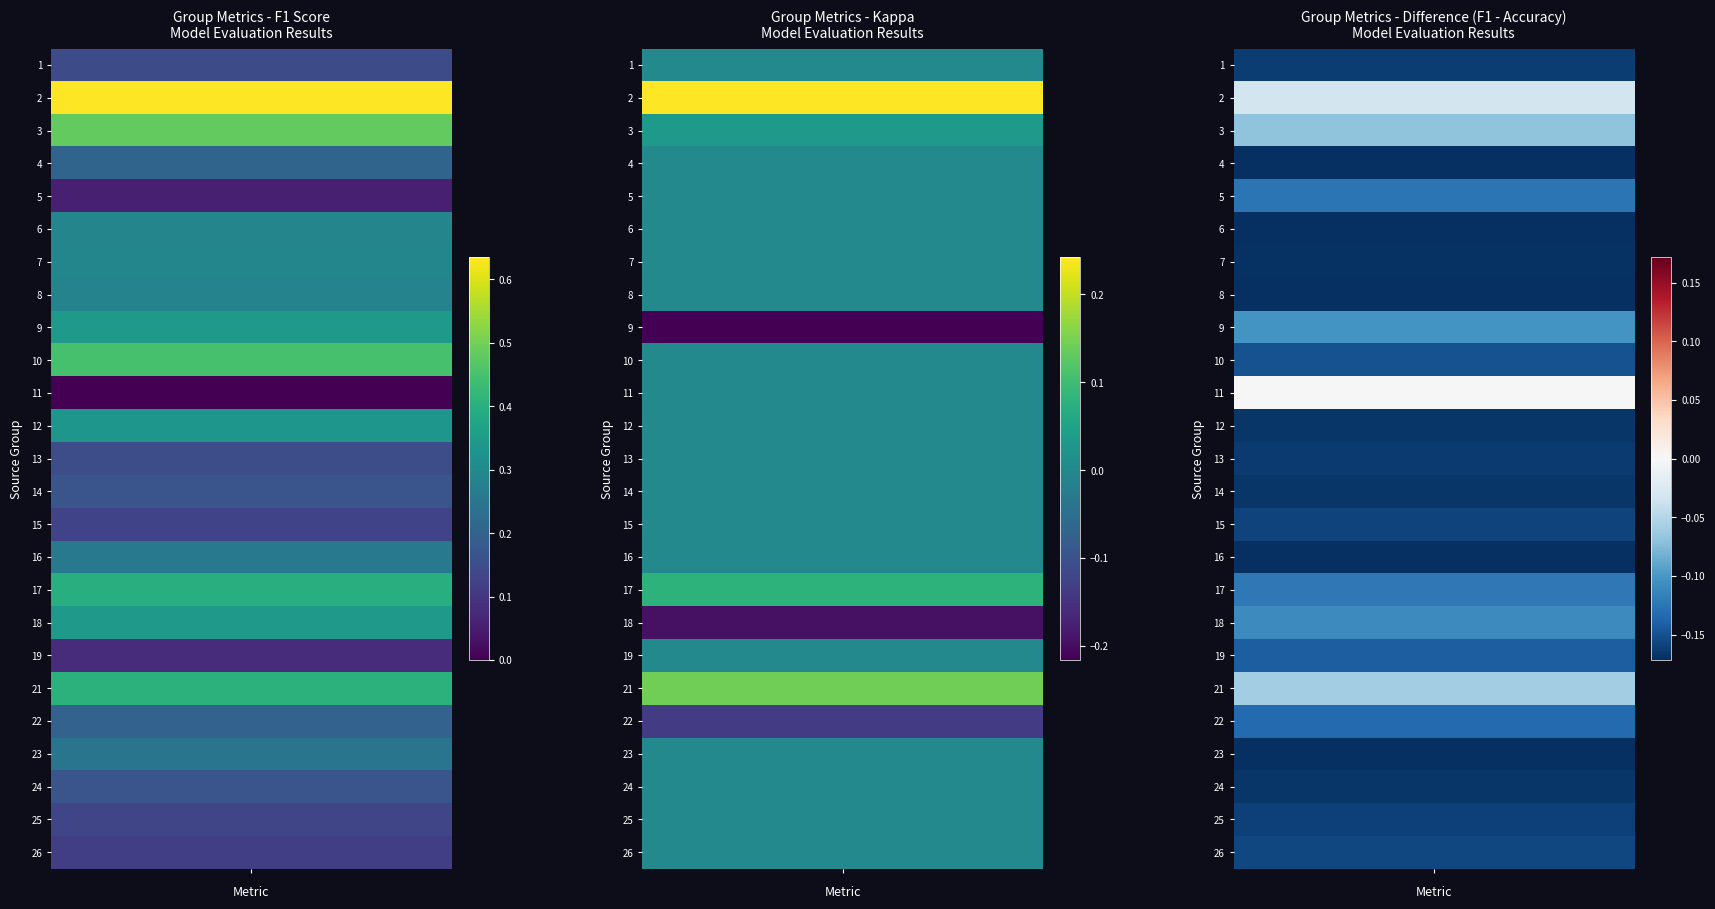

How many series are shown in this chart?

25